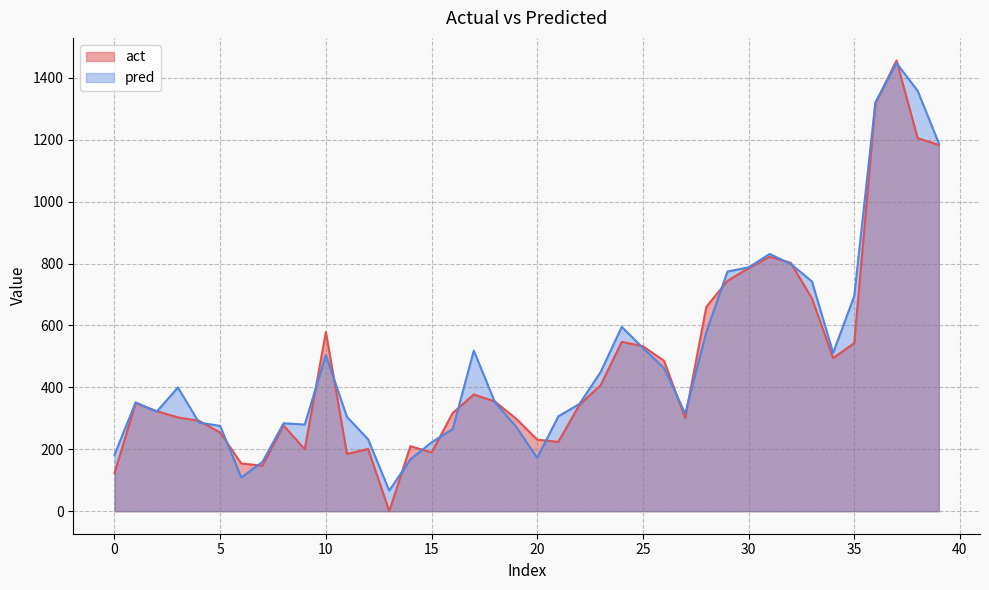

Between 6 and 38, which series saw the biggest shift?

pred